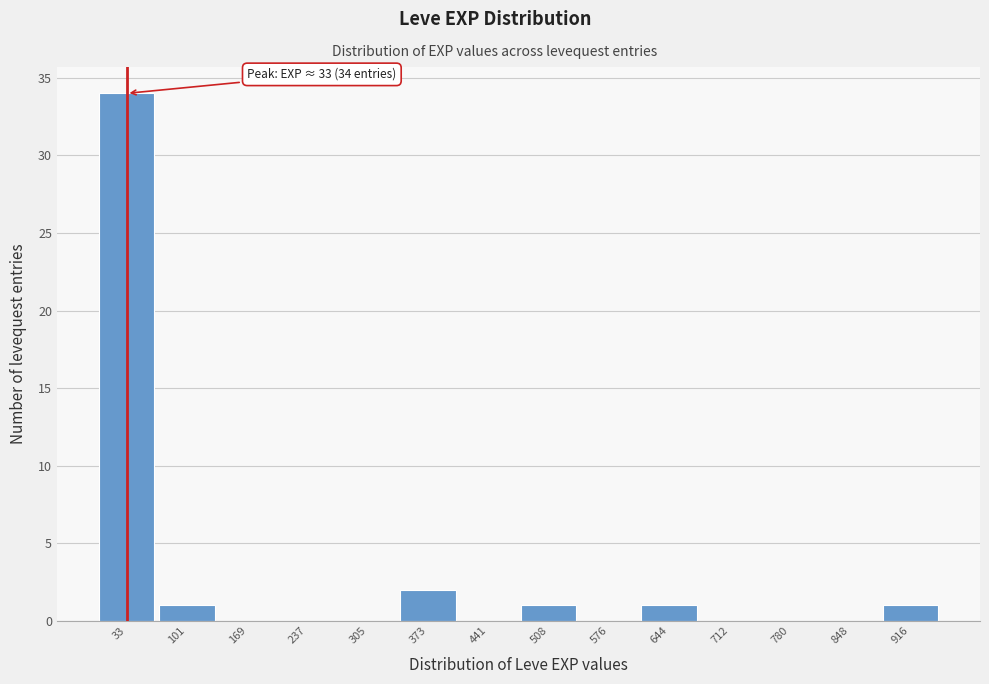

Which range on the x-axis has the tallest bar?

0 to 70